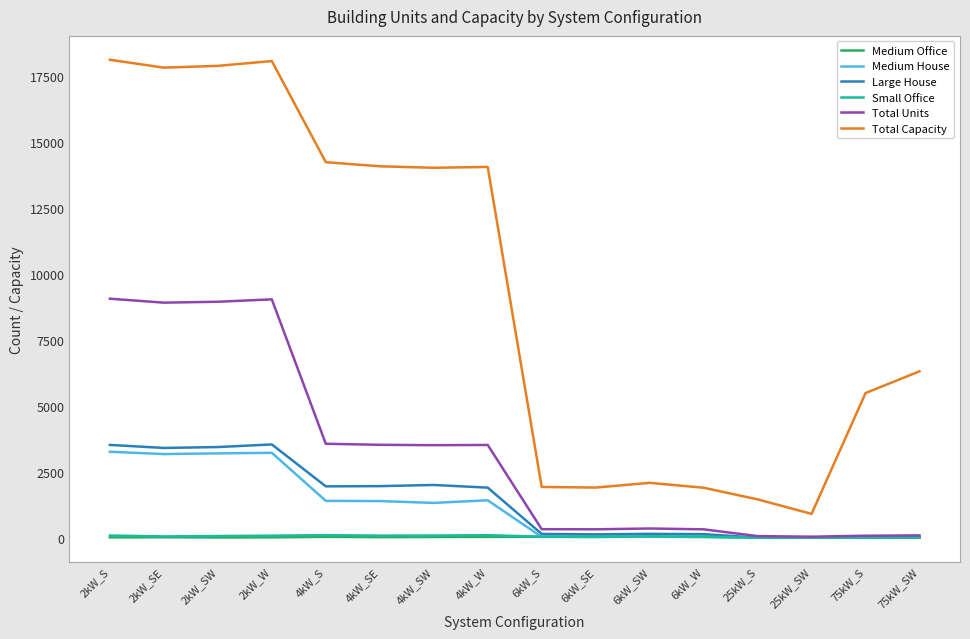

What is the total value across all series at 2kW_W?

33904